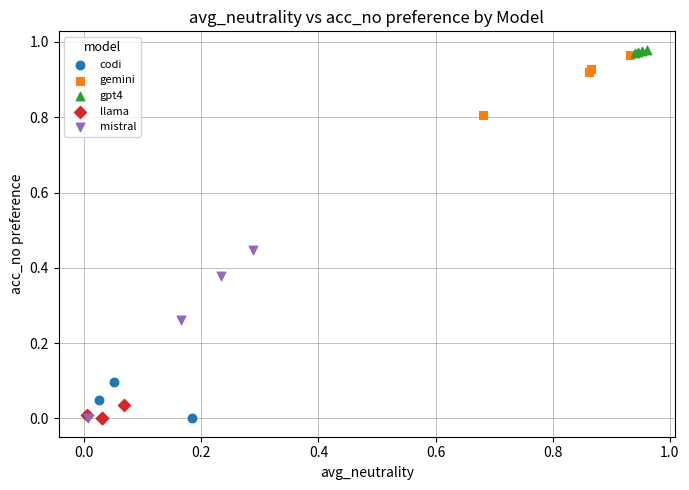

What are all the series names shown in the legend?

codi, gemini, gpt4, llama, mistral